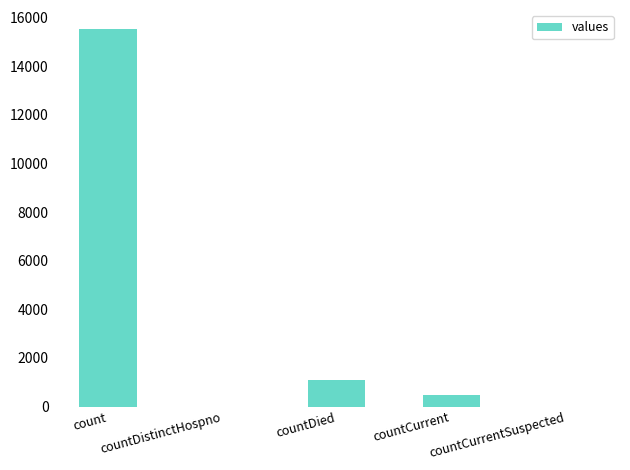

Reading right to left, what are all the values shown in this chart?

countCurrentSuspected=0	countCurrent=486	countDied=1083	countDistinctHospno=0	count=15532